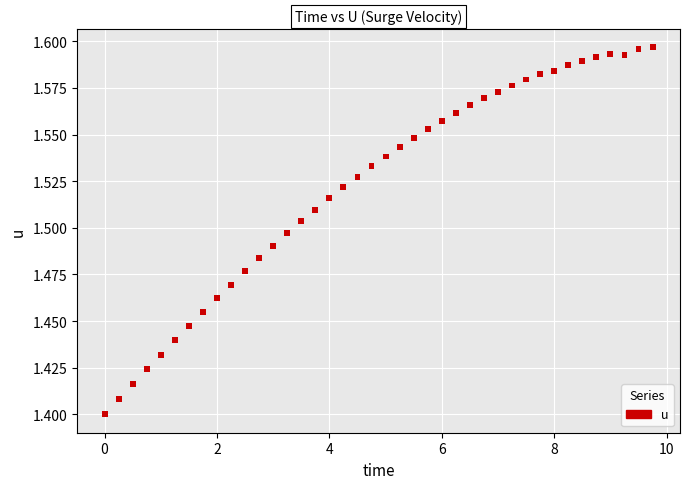

What is the range of X values (max minus min)?

9.8